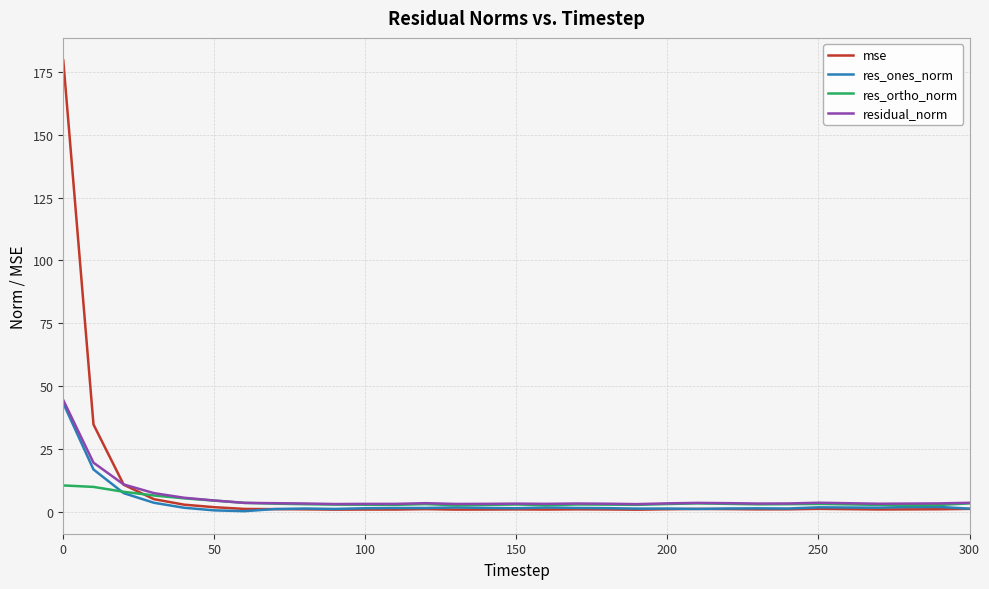

What is the highest value of the residual_norm series?

44.4